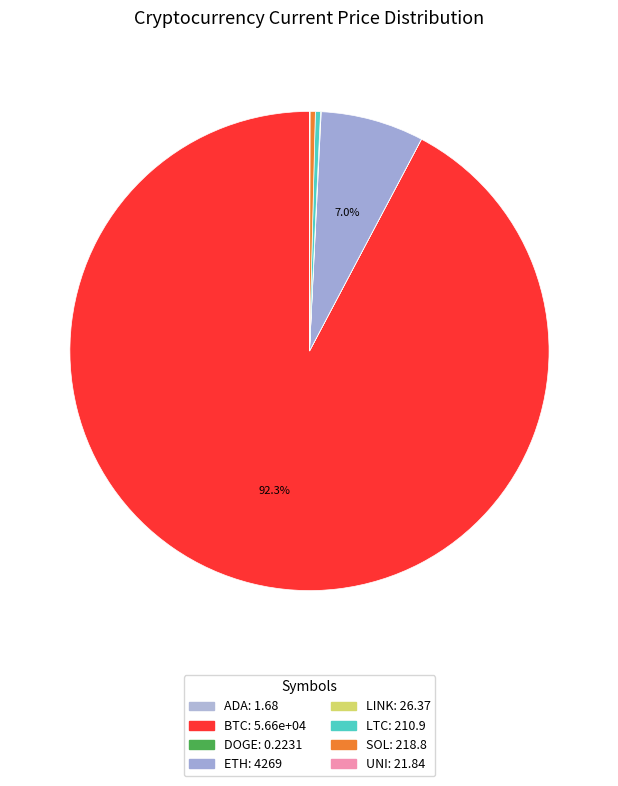

Which slice is the largest?

btc